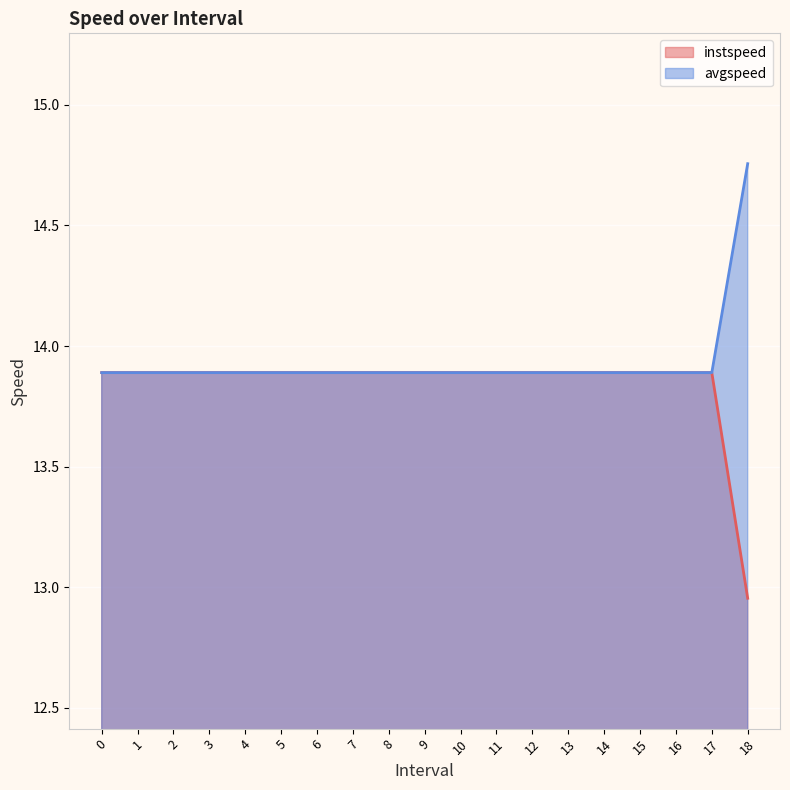

How many data points does each series have?

19